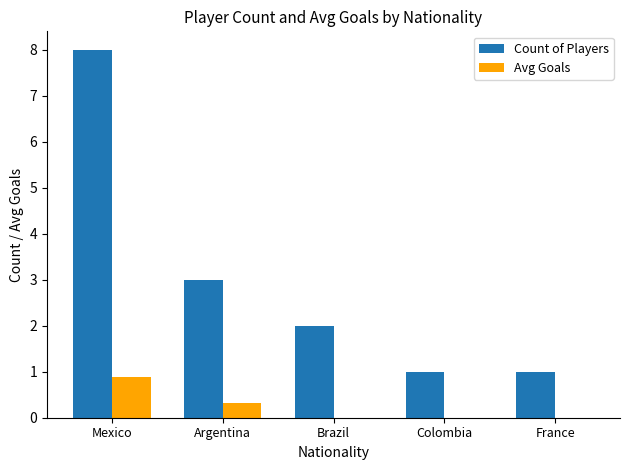

Which label corresponds to the largest value in the chart?

Mexico